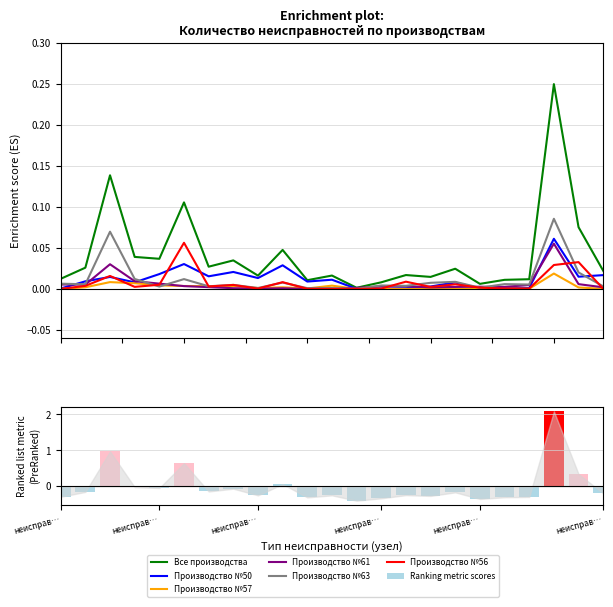

At which category is the sum across all series the highest?

неисправность электроаппаратуры